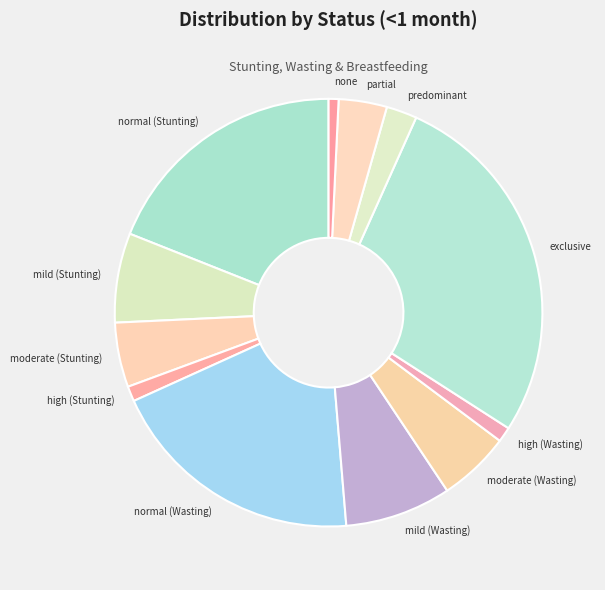

How many slices are in this pie chart?

12